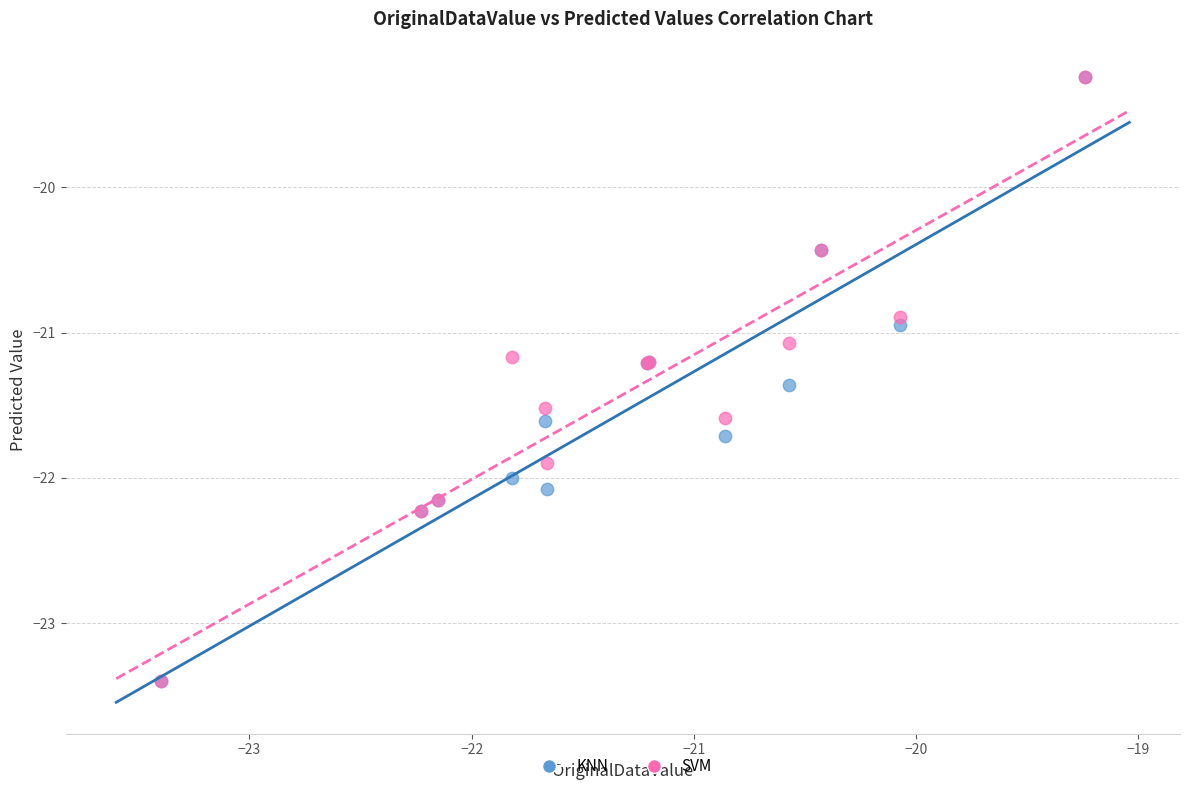

What are all the series names shown in the legend?

KNN, SVM